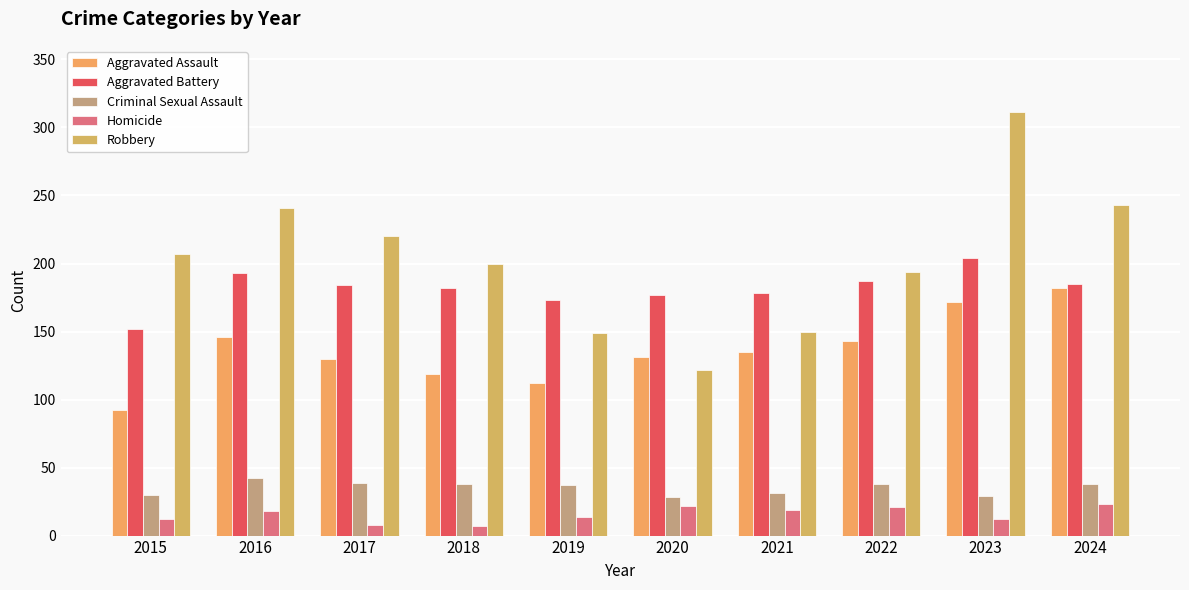

What is the value of the Homicide bar at the 10th from the left?

23